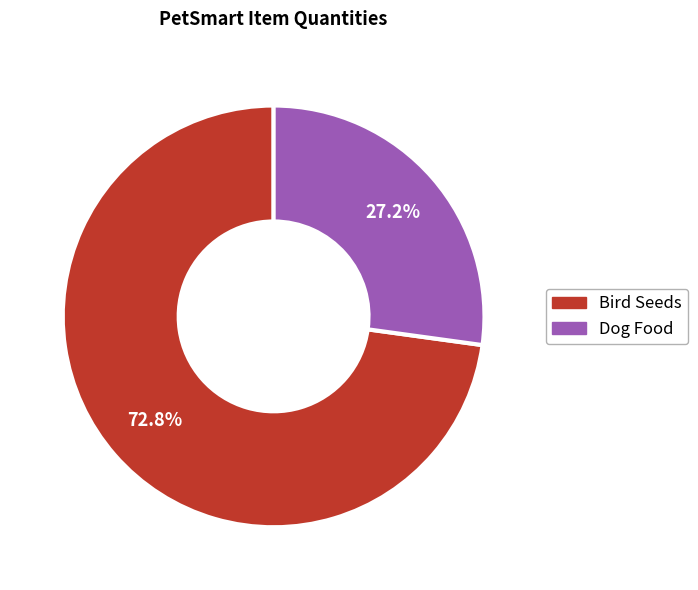

How many slices are in this pie chart?

2